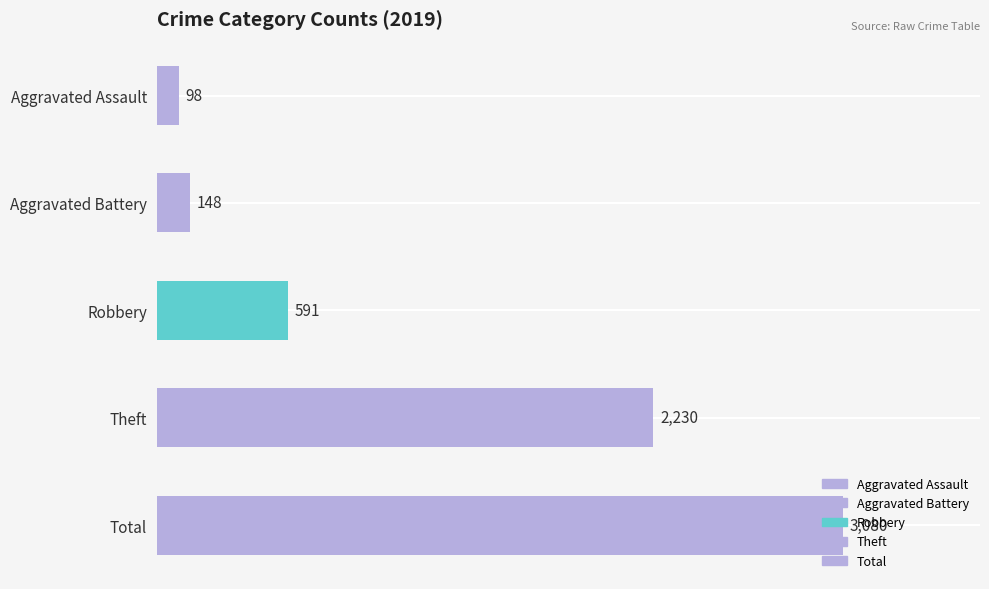

Read the value at Theft.

2230